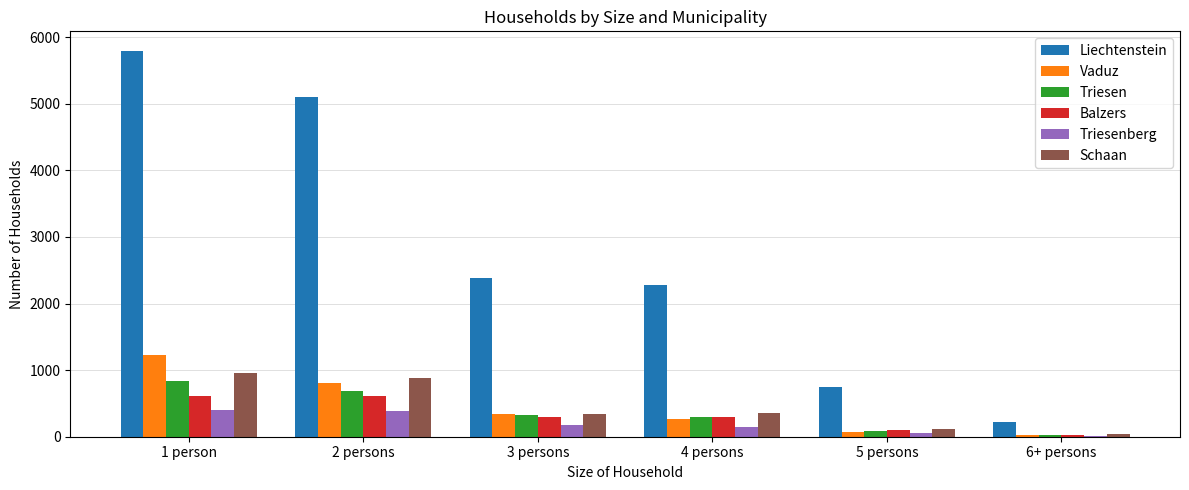

Which series has the largest total across all categories?

Liechtenstein